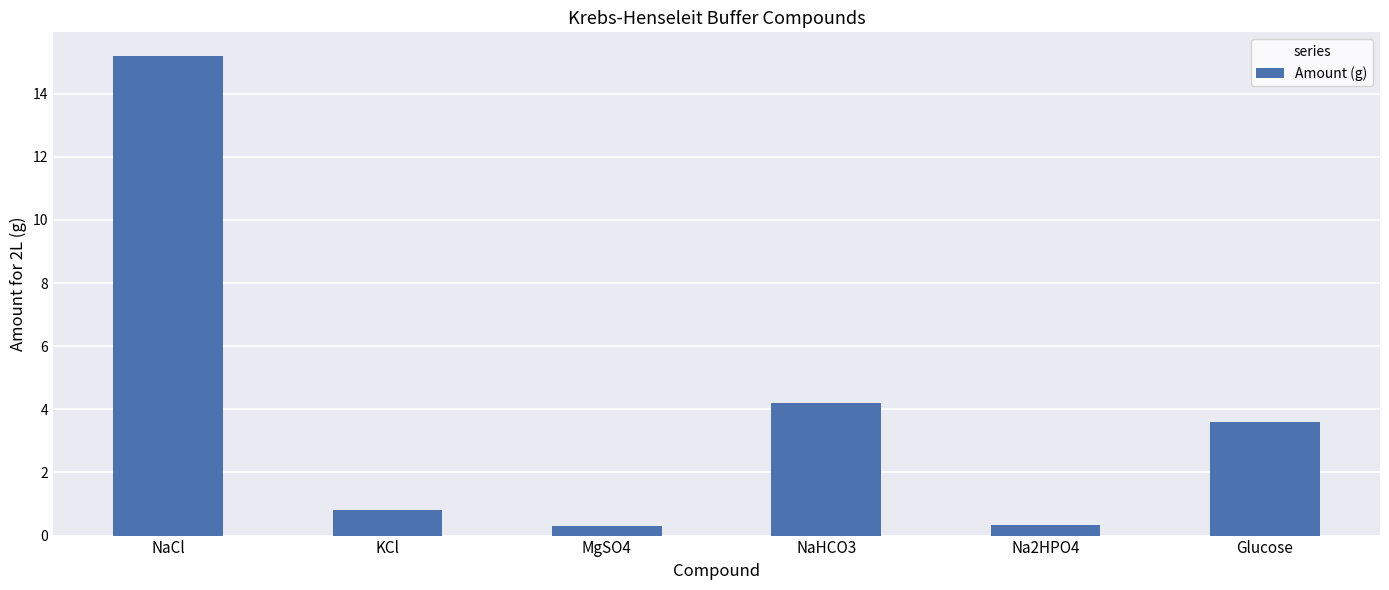

Reading left to right, list all the values displayed in this chart.

15.2	0.8	0.3	4.2	0.3	3.6